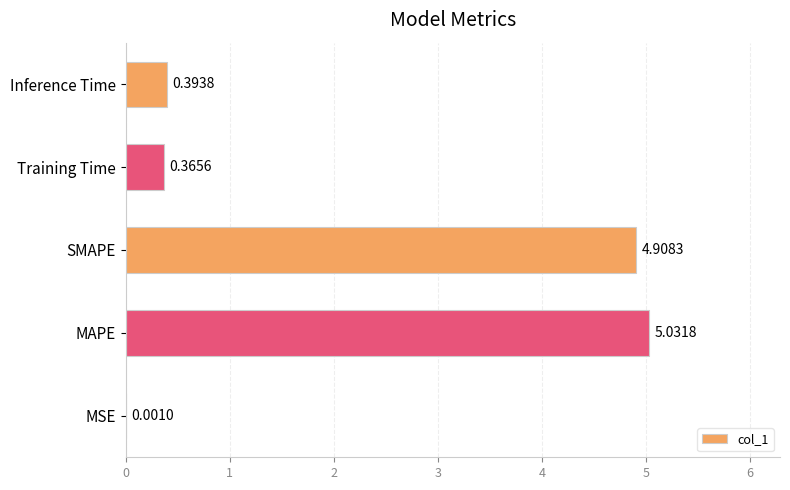

Are the bars horizontal?

Yes